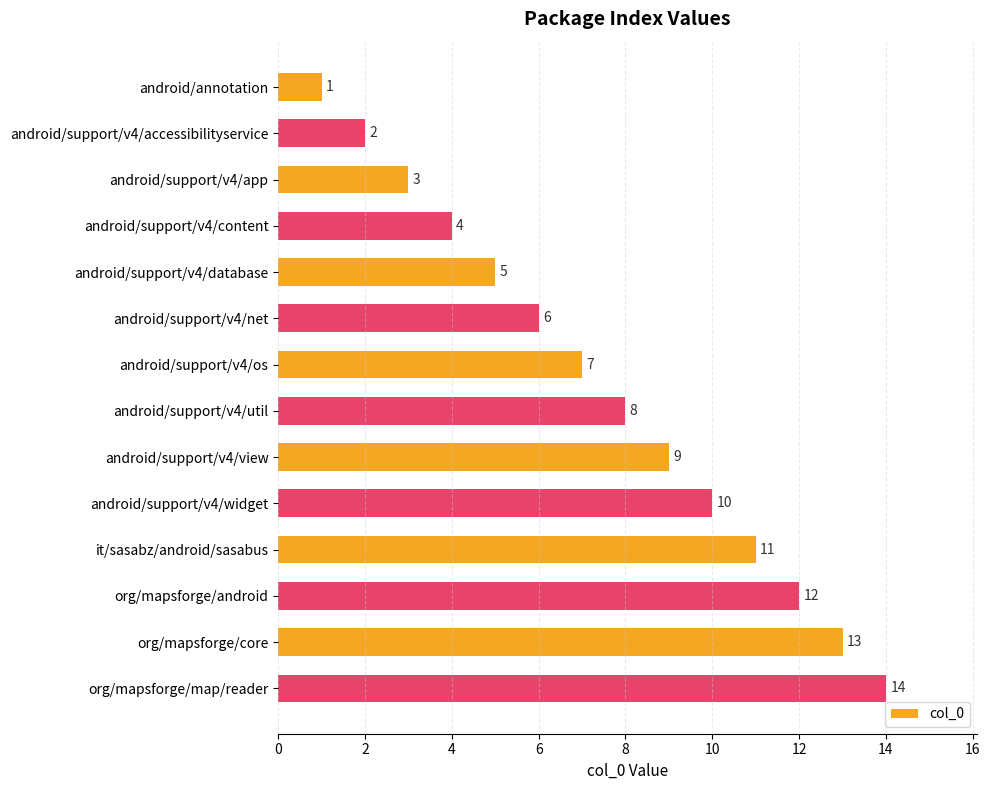

What is the label of the 9th bar from the top?

android/support/v4/view